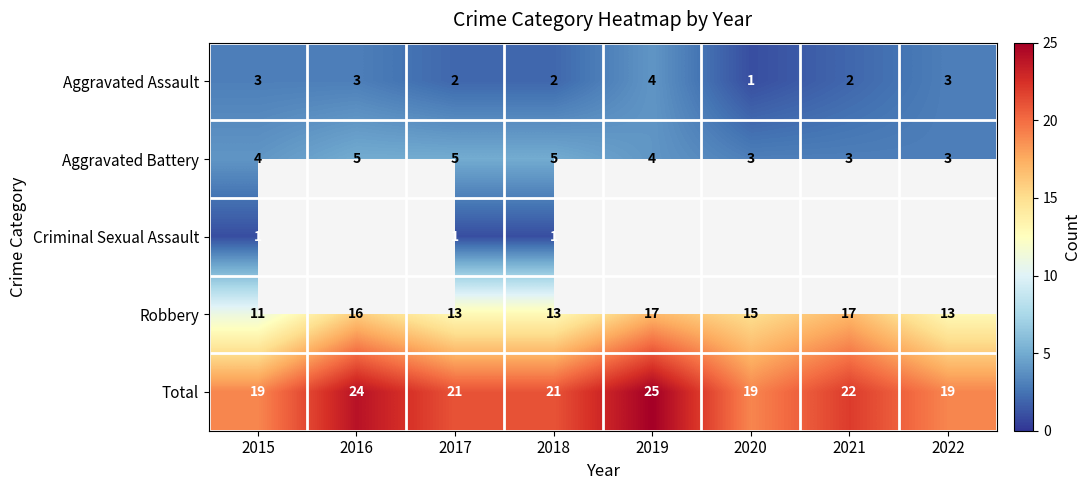

What is the difference between the highest and lowest values at 2015?

18